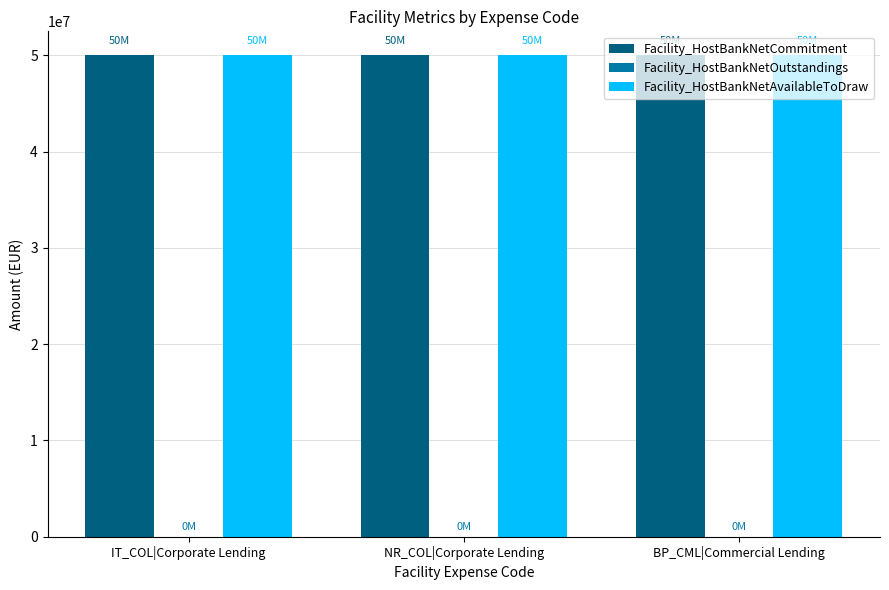

The Facility_HostBankNetCommitment series shows 50000000 at BP_CML|Commercial Lending. True or false?

True